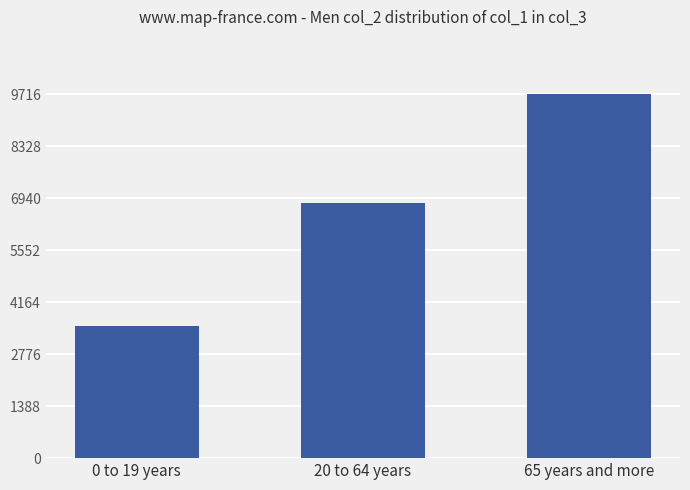

What is the sum of the values at 65 years and more and 20 to 64 years?

16517